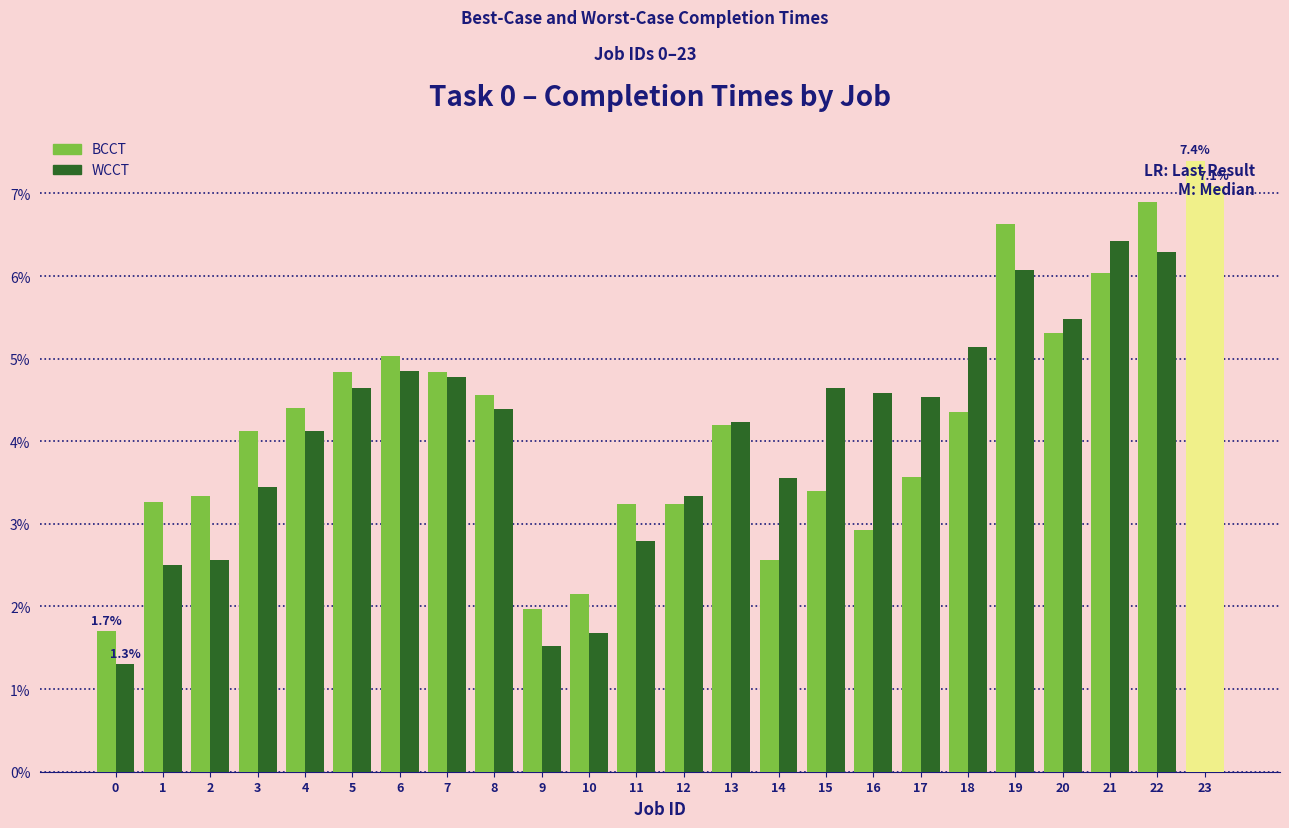

True or false: BCCT has a value of 7.4 at 23.

True